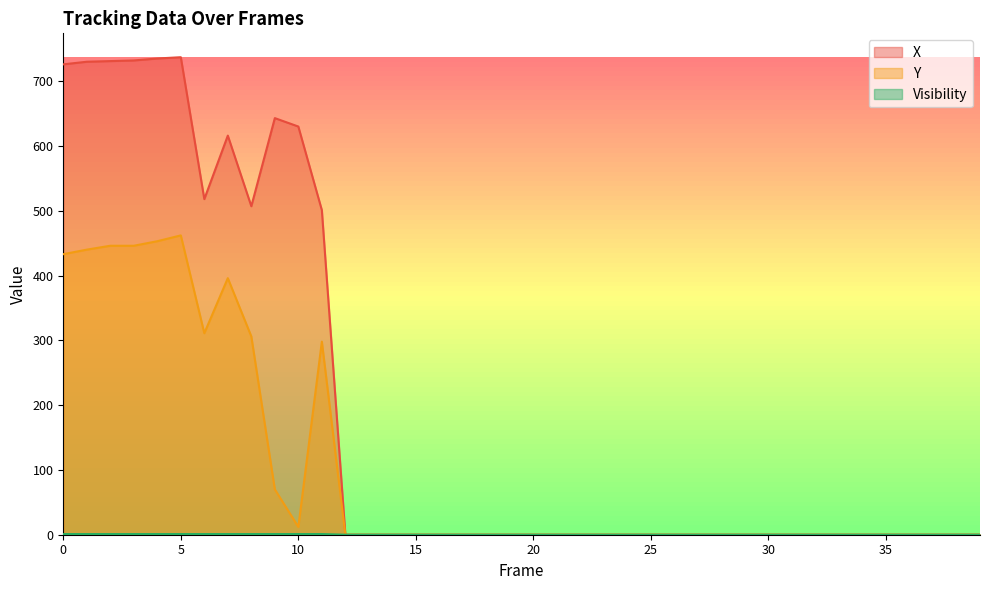

Rank the series by their average value, from lowest to highest.

Visibility, Y, X